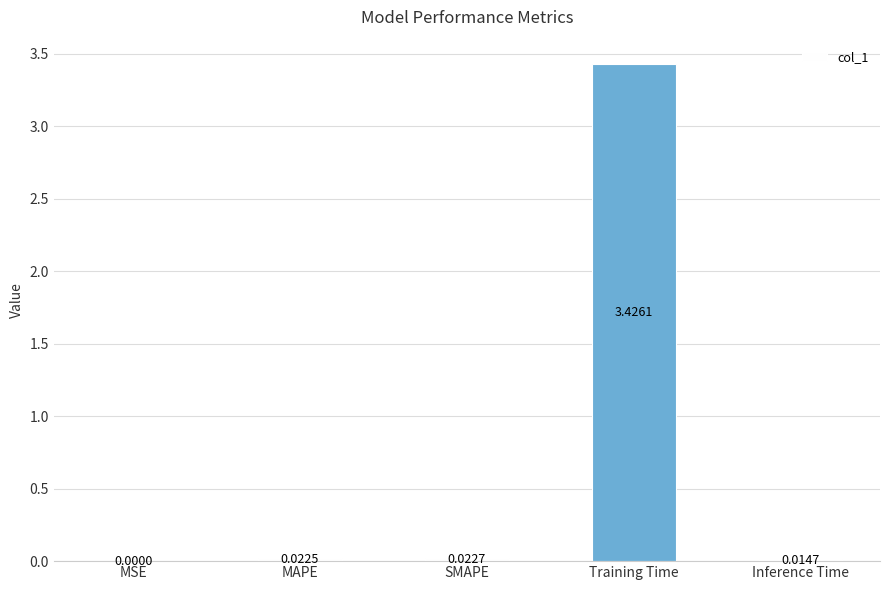

At which label is the value closest to 1?

SMAPE